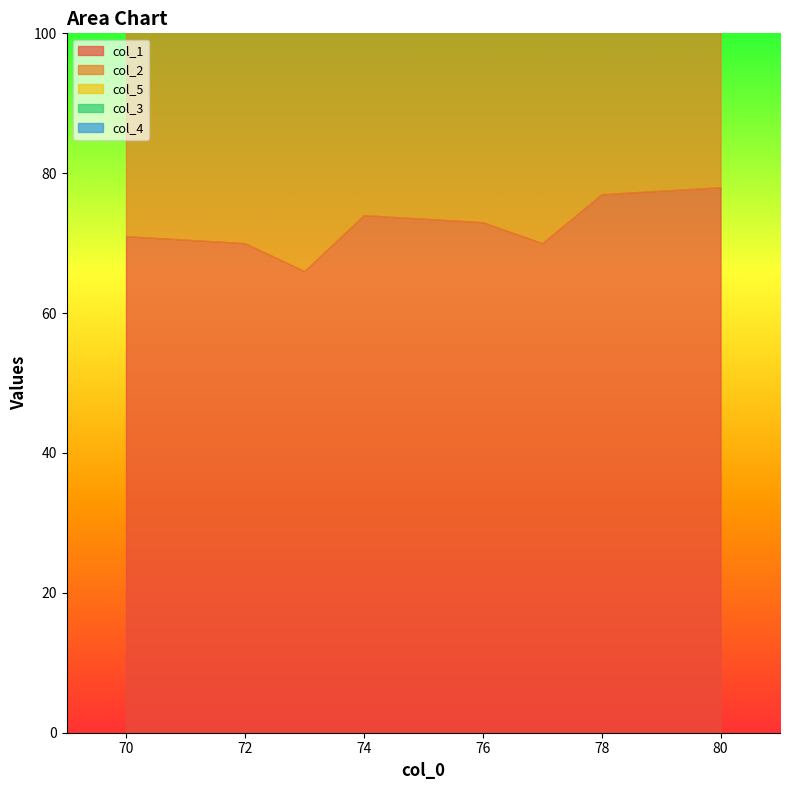

Is the value of col_4 at 74.0 greater than the value of col_3 at 78.0?

No